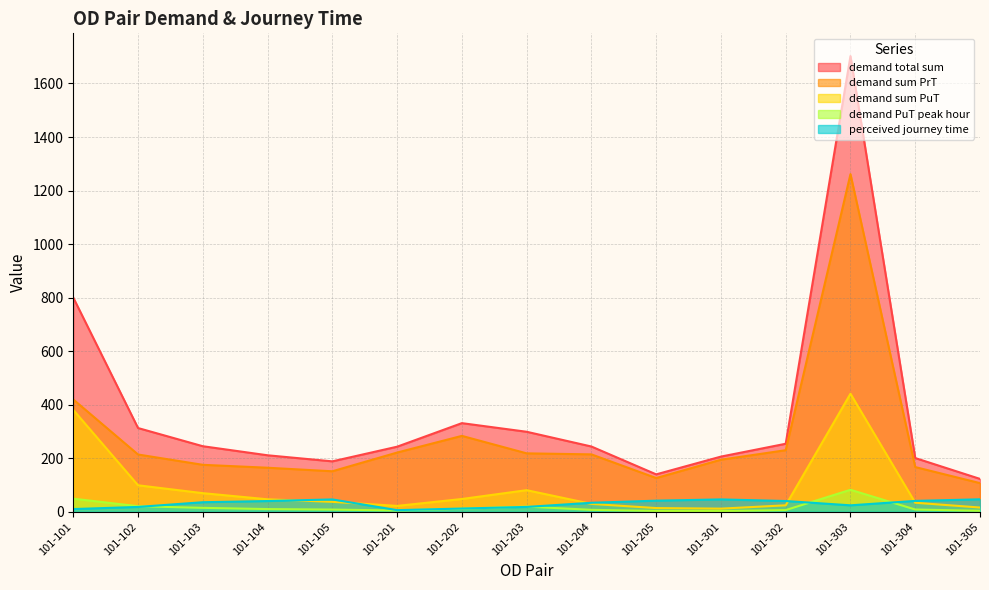

Between 101-101 and 101-201, which series saw the biggest shift?

demand total sum